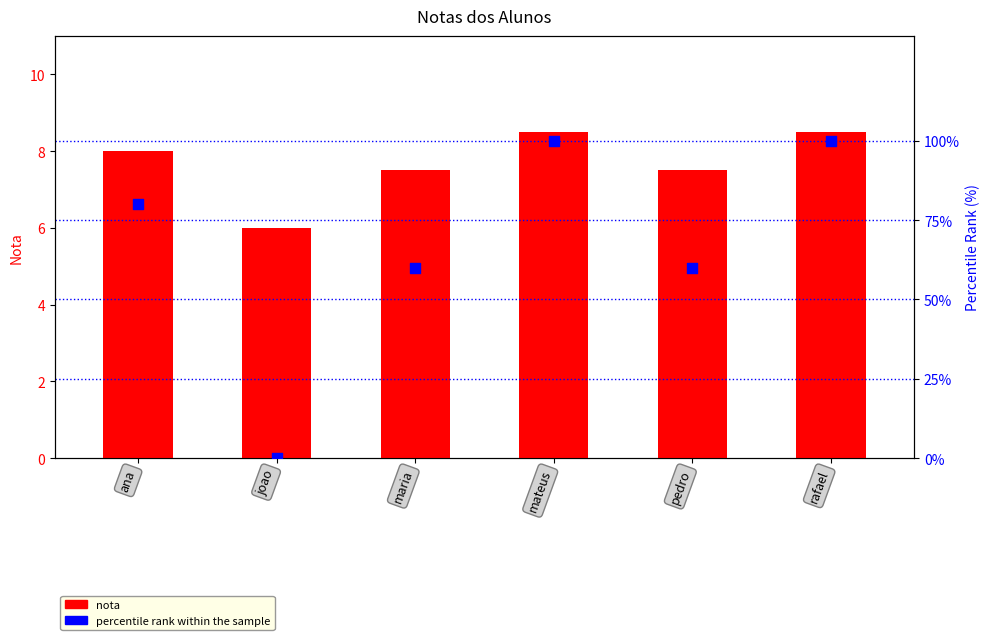

What is the total value across all series at joao?

6.0